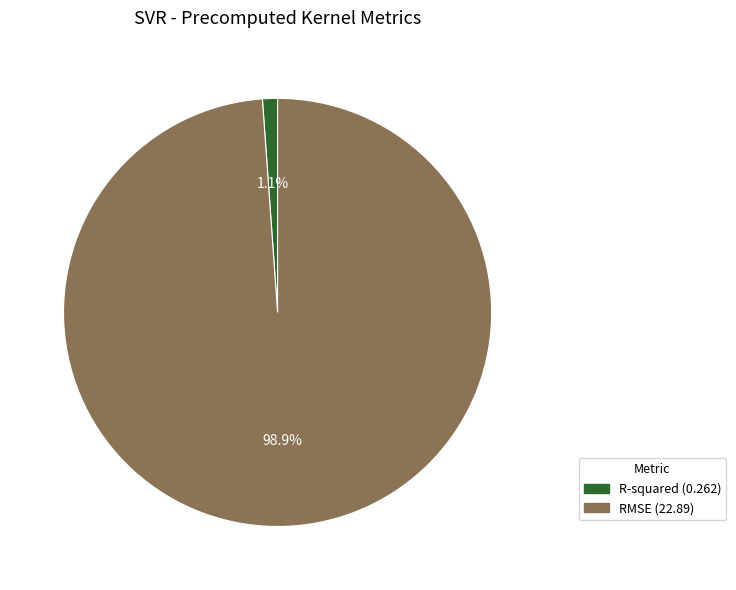

What percentage is NOT represented by R-squared?

98.9%